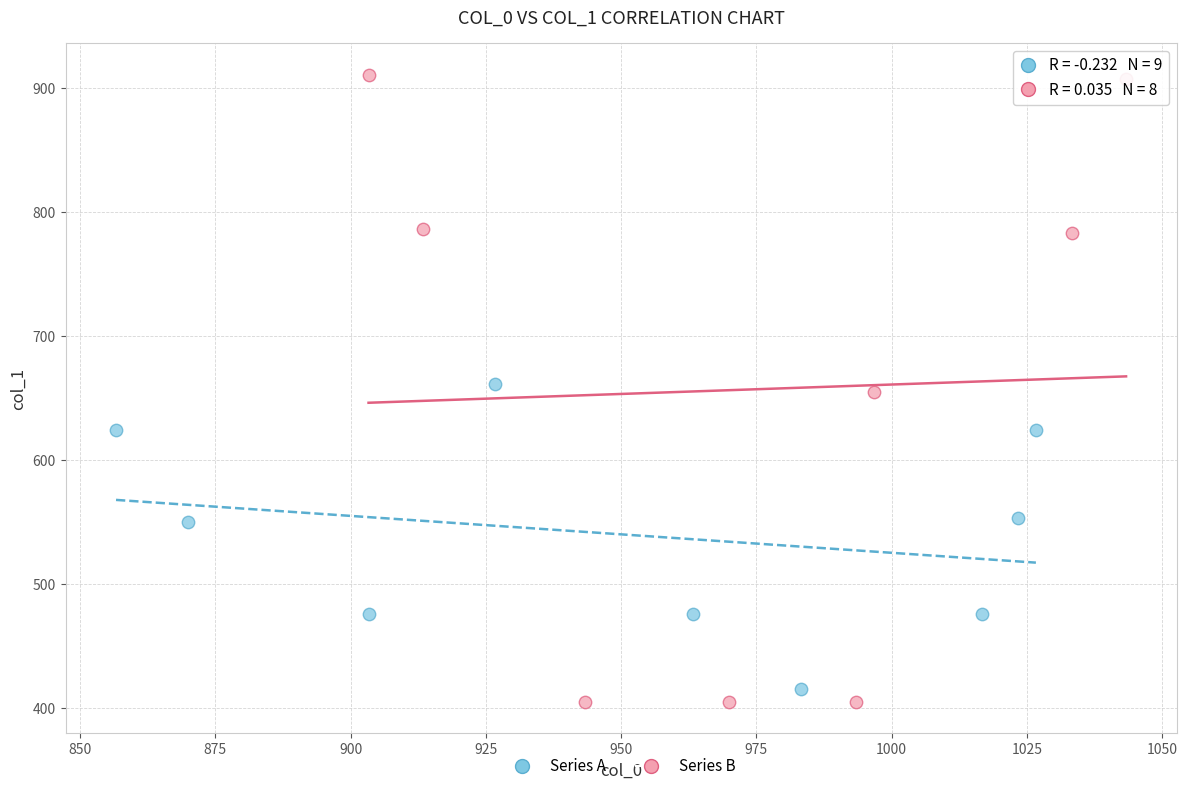

Which series reaches the maximum Y coordinate?

Series B